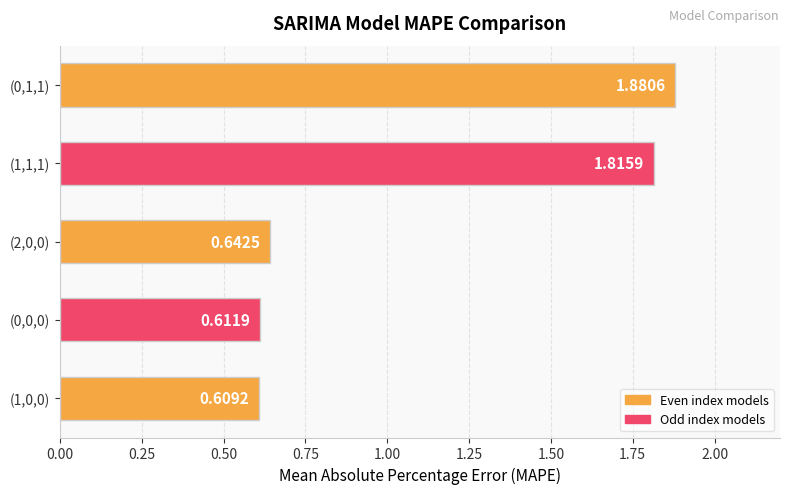

Rank the categories by value from highest to lowest.

(0,1,1), (1,1,1), (2,0,0), (0,0,0), (1,0,0)